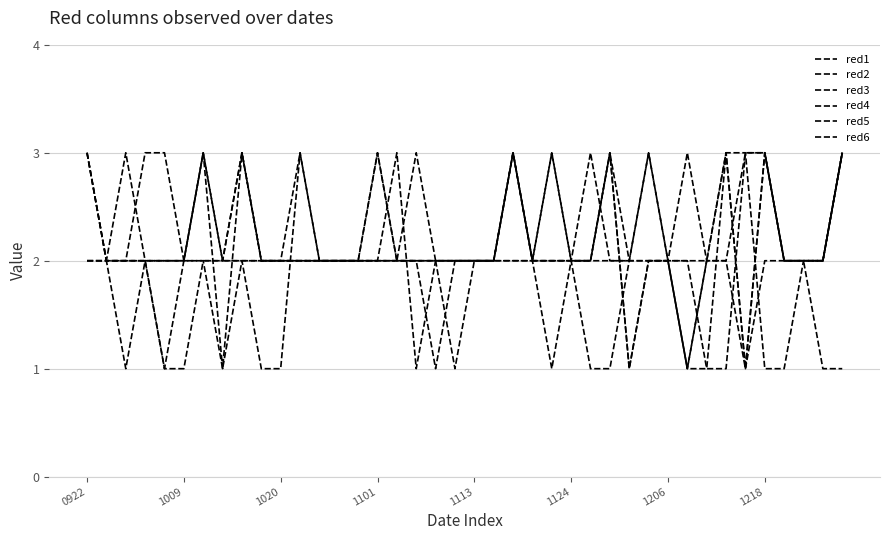

Where is the first local maximum for red4?

1206